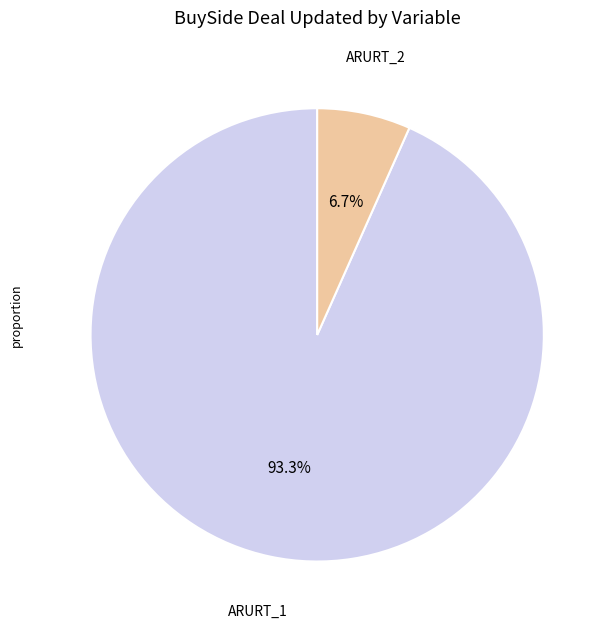

Is there a majority slice in this chart?

Yes